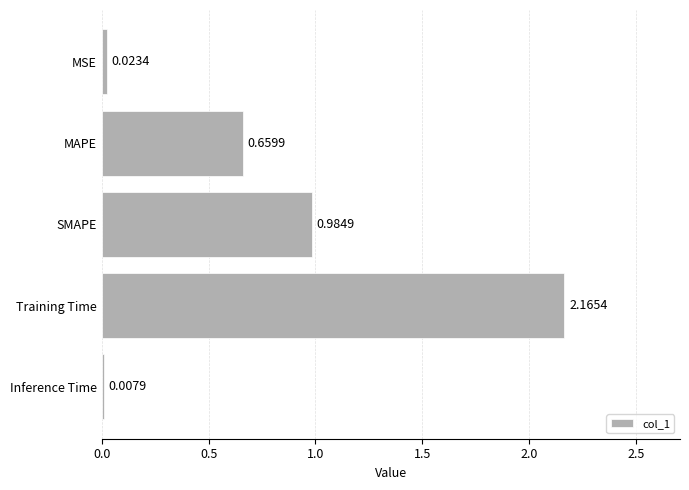

What is the change in value from MAPE to Training Time?

+1.5